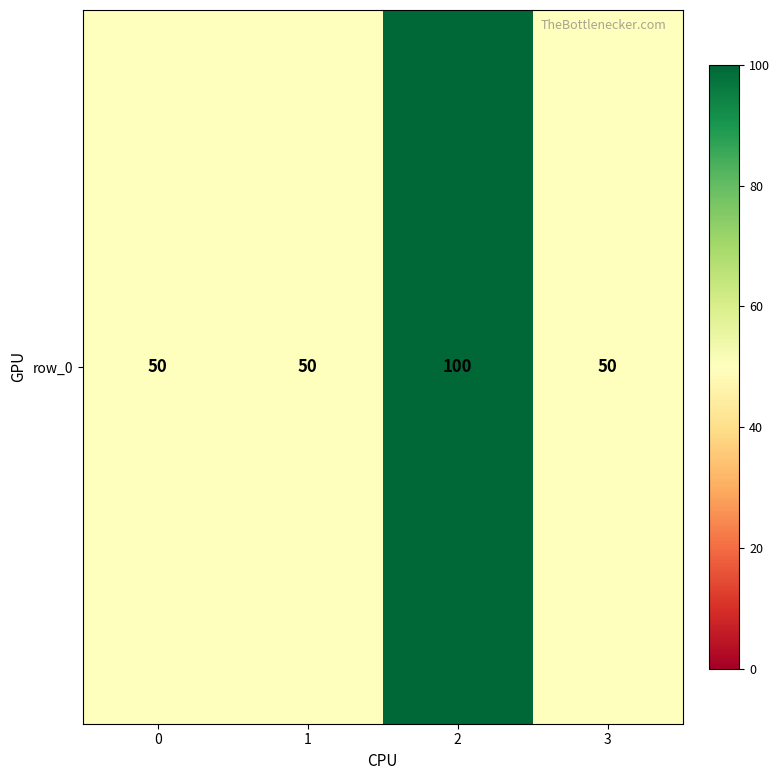

Count the number of categories in the chart.

4